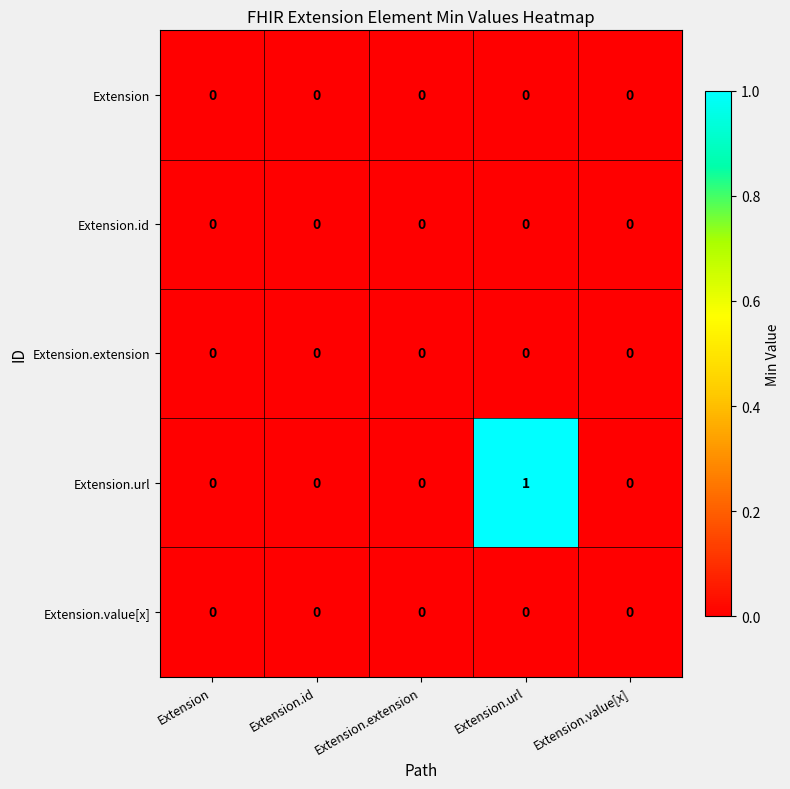

Reading left to right, extract all data points from this chart.

Extension: Extension=0	Extension.id=0	Extension.extension=0	Extension.url=0	Extension.value[x]=0
Extension.id: Extension=0	Extension.id=0	Extension.extension=0	Extension.url=0	Extension.value[x]=0
Extension.extension: Extension=0	Extension.id=0	Extension.extension=0	Extension.url=0	Extension.value[x]=0
Extension.url: Extension=0	Extension.id=0	Extension.extension=0	Extension.url=1	Extension.value[x]=0
Extension.value[x]: Extension=0	Extension.id=0	Extension.extension=0	Extension.url=0	Extension.value[x]=0